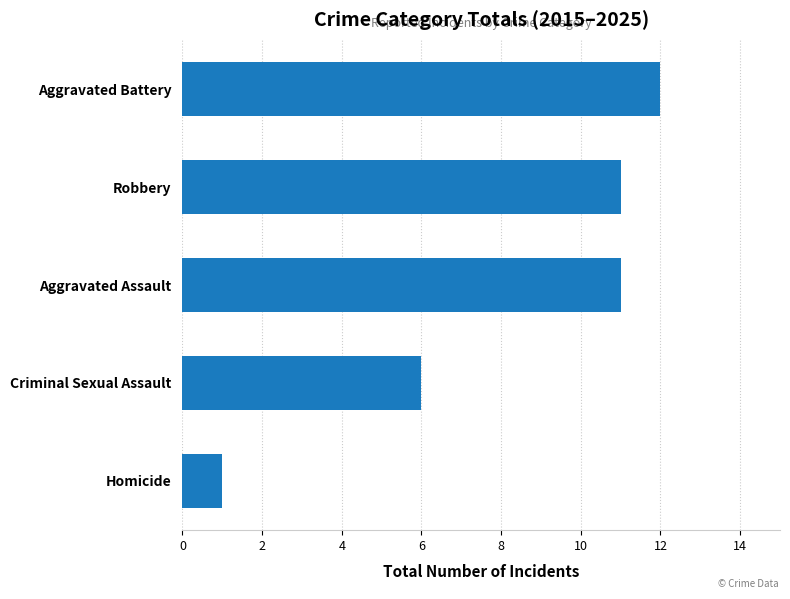

What is the ratio of the value at Aggravated Assault to the value at Robbery?

1.0